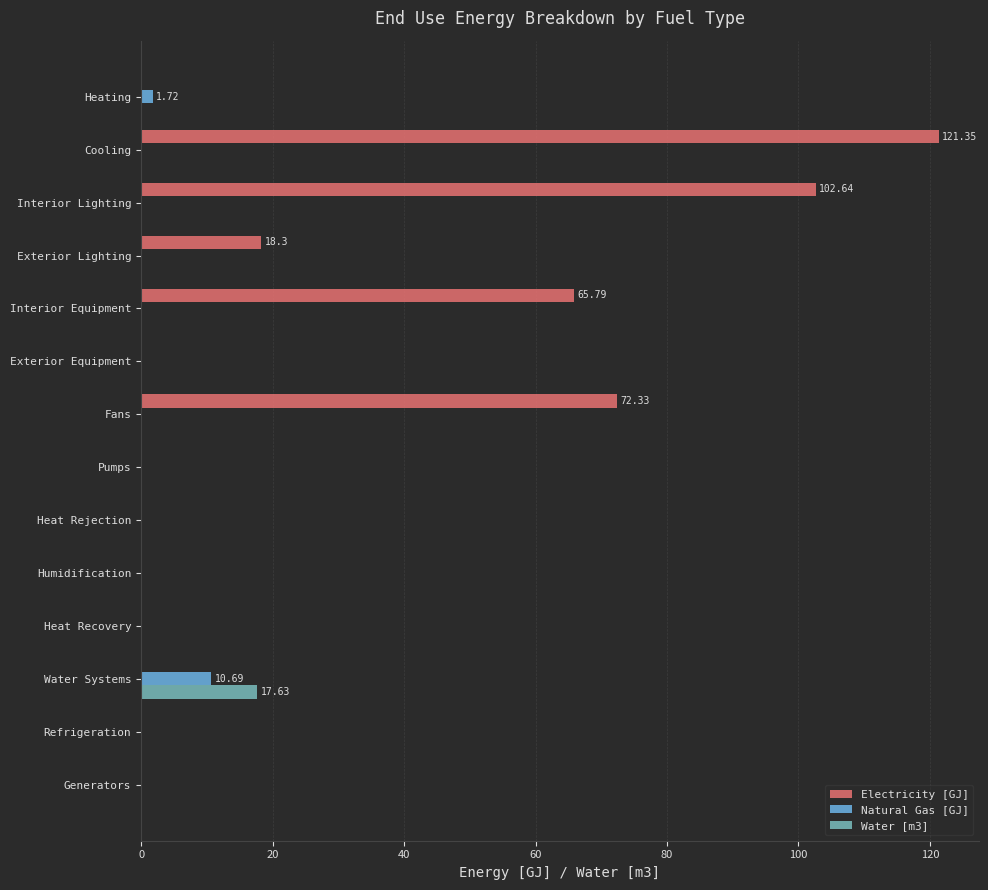

What is the total value across all series at Exterior Lighting?

18.3